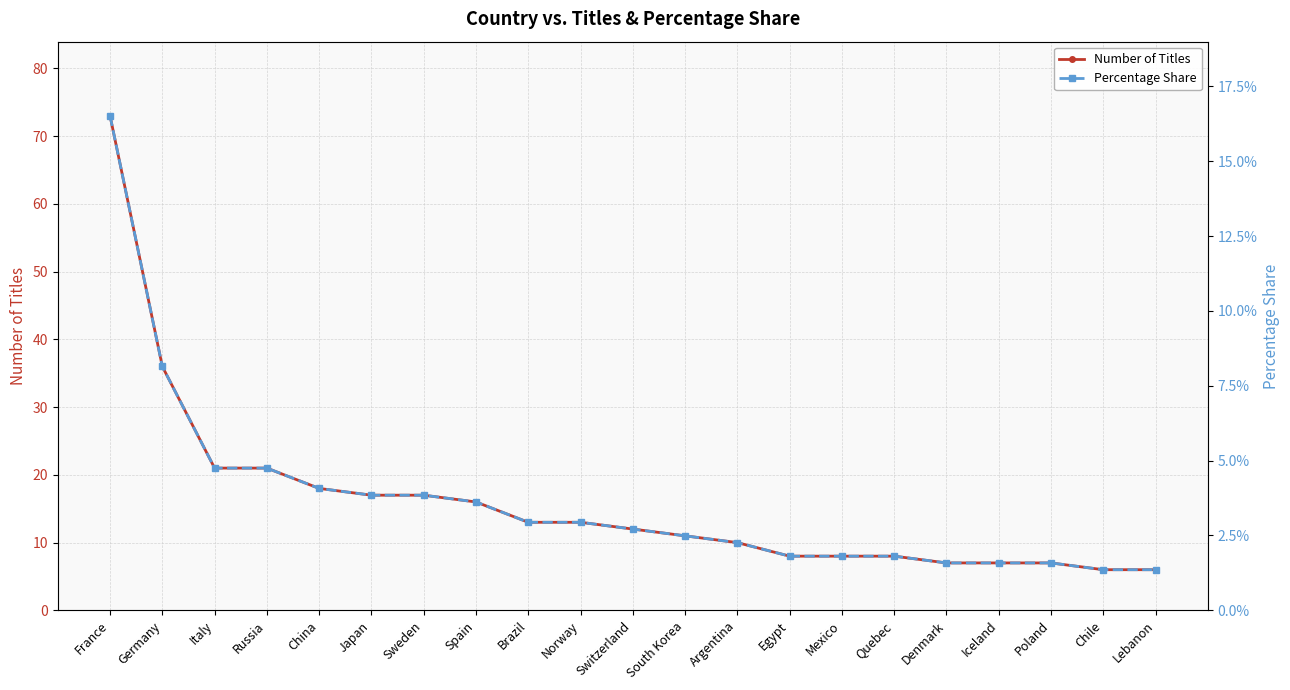

Rank the series at Spain from highest to lowest value.

Number of Titles, Percentage Share